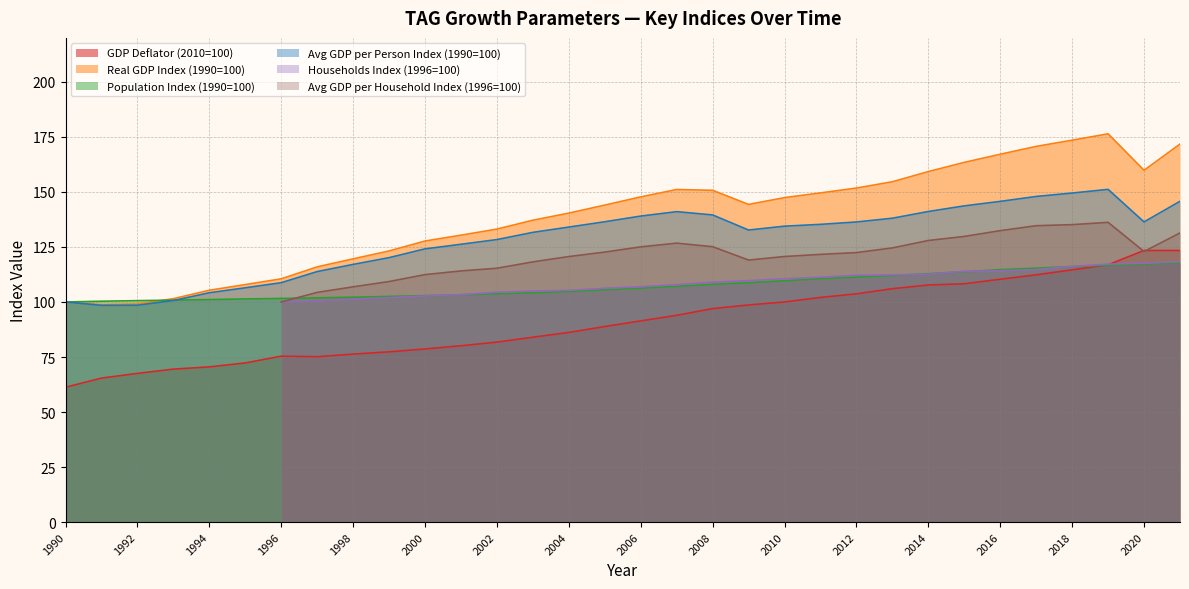

Between 1996 and 2010, which series saw the biggest shift?

Real GDP Index (1990=100)